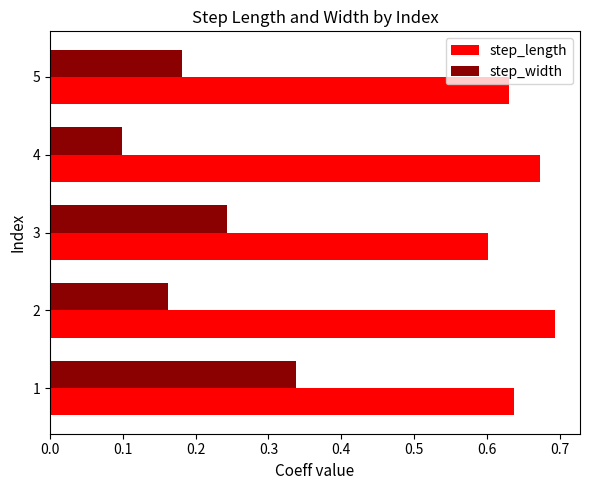

Which series has the largest total across all categories?

step_length